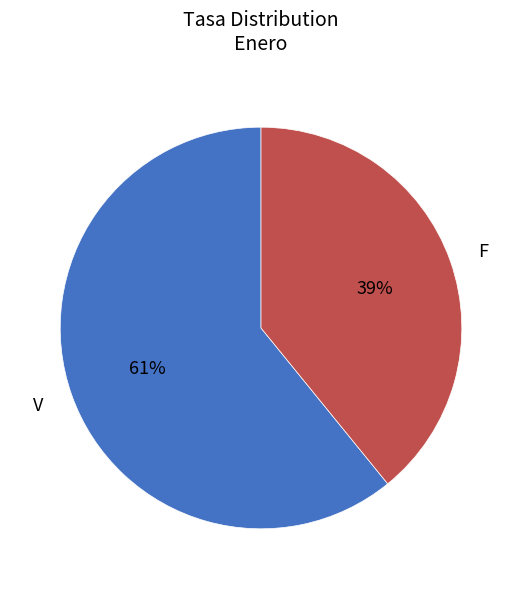

What percentage is the F slice, to the nearest percent?

39%